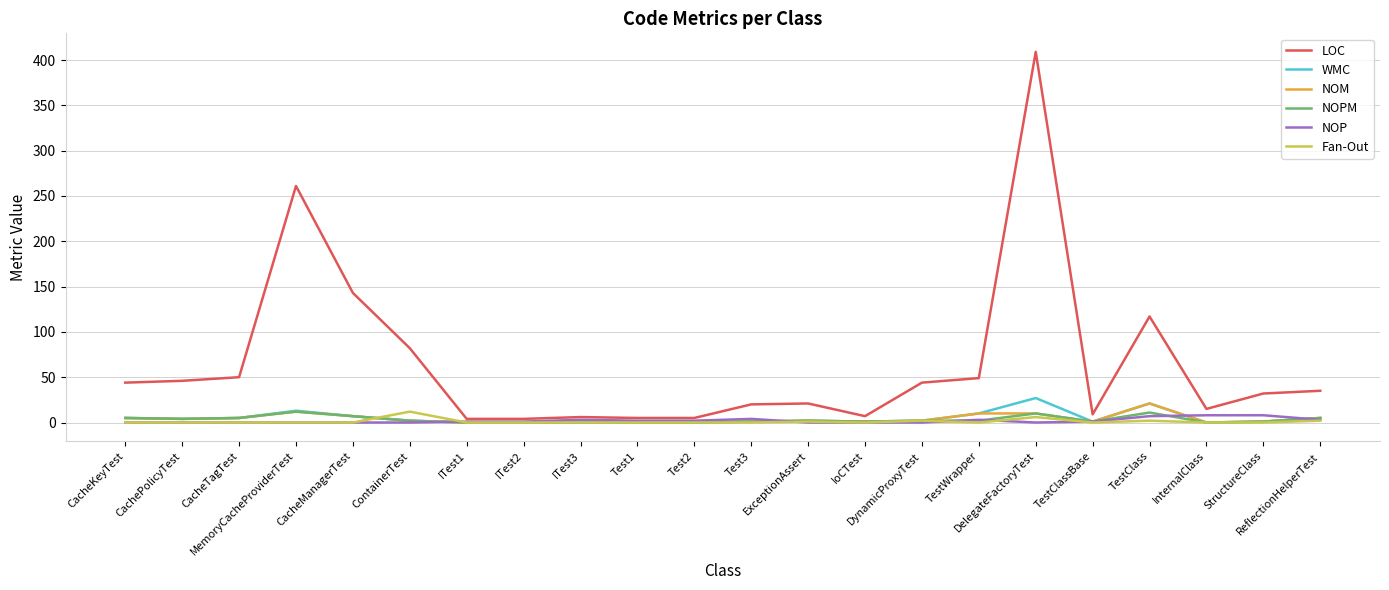

Which series has the largest total across all categories?

LOC